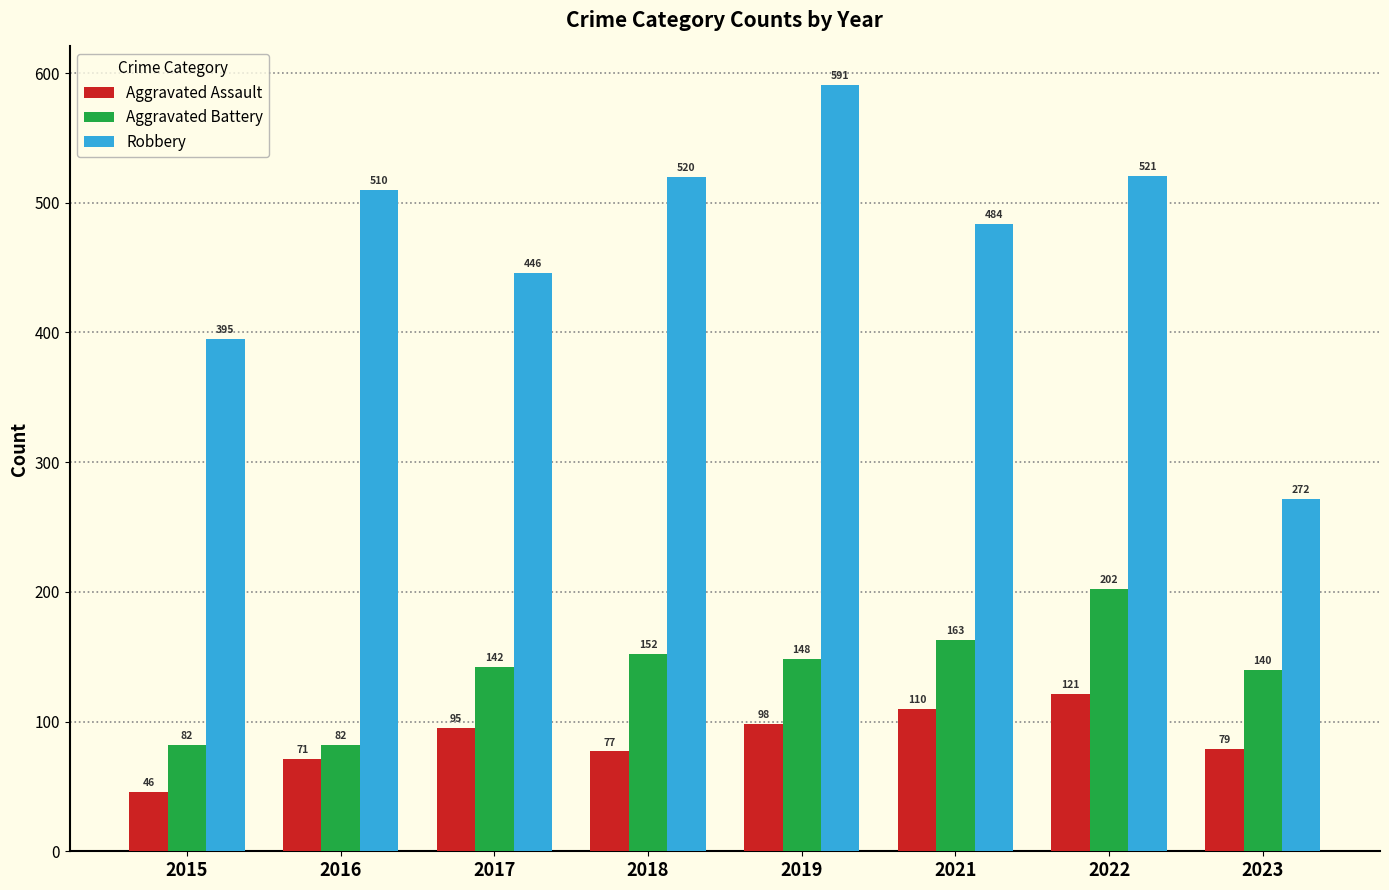

True or false: Robbery has a value of 655 at 2015.

False